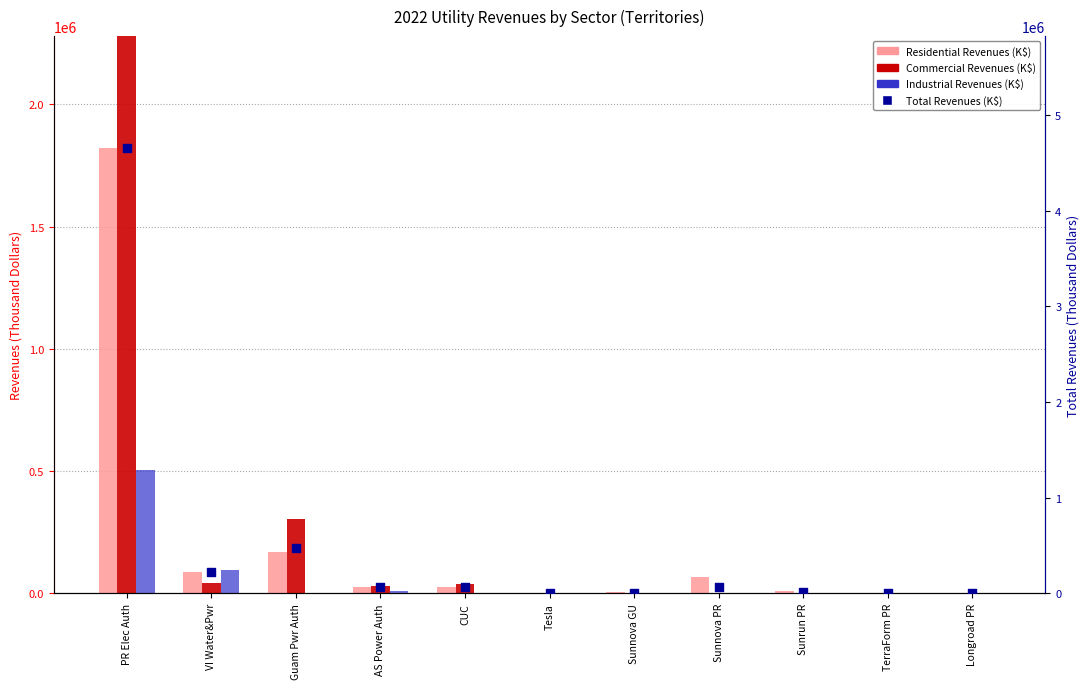

Which series has the widest spread of Y values?

Total Revenues (K$)